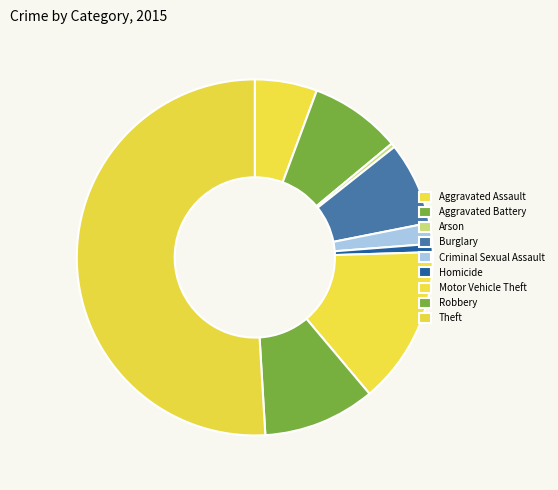

How many segments does this pie chart have?

9